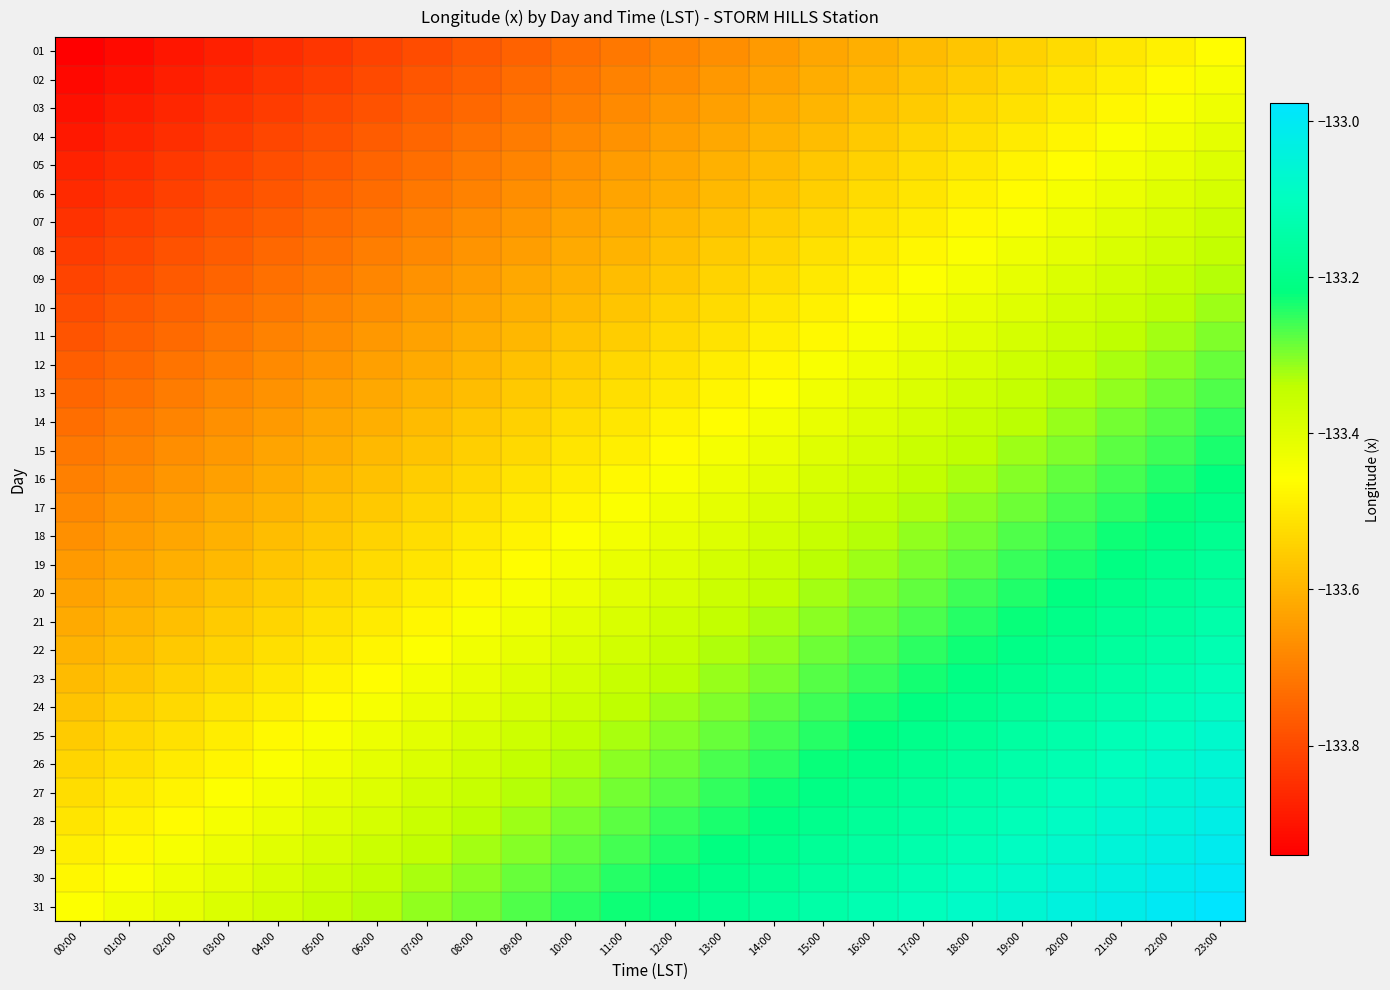

Reading left to right, what are all the values shown in this chart?

01: 00:00=-133.9	01:00=-133.9	02:00=-133.9	03:00=-133.9	04:00=-133.9	05:00=-133.8	06:00=-133.8	07:00=-133.8	08:00=-133.8	09:00=-133.8	10:00=-133.7	11:00=-133.7	12:00=-133.7	13:00=-133.7	14:00=-133.6	15:00=-133.6	16:00=-133.6	17:00=-133.6	18:00=-133.6	19:00=-133.5	20:00=-133.5	21:00=-133.5	22:00=-133.5	23:00=-133.5
02: 00:00=-133.9	01:00=-133.9	02:00=-133.9	03:00=-133.9	04:00=-133.8	05:00=-133.8	06:00=-133.8	07:00=-133.8	08:00=-133.8	09:00=-133.7	10:00=-133.7	11:00=-133.7	12:00=-133.7	13:00=-133.7	14:00=-133.6	15:00=-133.6	16:00=-133.6	17:00=-133.6	18:00=-133.5	19:00=-133.5	20:00=-133.5	21:00=-133.5	22:00=-133.5	23:00=-133.4
03: 00:00=-133.9	01:00=-133.9	02:00=-133.9	03:00=-133.8	04:00=-133.8	05:00=-133.8	06:00=-133.8	07:00=-133.8	08:00=-133.7	09:00=-133.7	10:00=-133.7	11:00=-133.7	12:00=-133.7	13:00=-133.6	14:00=-133.6	15:00=-133.6	16:00=-133.6	17:00=-133.6	18:00=-133.5	19:00=-133.5	20:00=-133.5	21:00=-133.5	22:00=-133.4	23:00=-133.4
04: 00:00=-133.9	01:00=-133.9	02:00=-133.8	03:00=-133.8	04:00=-133.8	05:00=-133.8	06:00=-133.8	07:00=-133.7	08:00=-133.7	09:00=-133.7	10:00=-133.7	11:00=-133.7	12:00=-133.6	13:00=-133.6	14:00=-133.6	15:00=-133.6	16:00=-133.6	17:00=-133.5	18:00=-133.5	19:00=-133.5	20:00=-133.5	21:00=-133.5	22:00=-133.4	23:00=-133.4
05: 00:00=-133.9	01:00=-133.9	02:00=-133.8	03:00=-133.8	04:00=-133.8	05:00=-133.8	06:00=-133.8	07:00=-133.7	08:00=-133.7	09:00=-133.7	10:00=-133.7	11:00=-133.6	12:00=-133.6	13:00=-133.6	14:00=-133.6	15:00=-133.6	16:00=-133.5	17:00=-133.5	18:00=-133.5	19:00=-133.5	20:00=-133.5	21:00=-133.4	22:00=-133.4	23:00=-133.4
06: 00:00=-133.9	01:00=-133.8	02:00=-133.8	03:00=-133.8	04:00=-133.8	05:00=-133.8	06:00=-133.7	07:00=-133.7	08:00=-133.7	09:00=-133.7	10:00=-133.7	11:00=-133.6	12:00=-133.6	13:00=-133.6	14:00=-133.6	15:00=-133.5	16:00=-133.5	17:00=-133.5	18:00=-133.5	19:00=-133.5	20:00=-133.4	21:00=-133.4	22:00=-133.4	23:00=-133.4
07: 00:00=-133.8	01:00=-133.8	02:00=-133.8	03:00=-133.8	04:00=-133.8	05:00=-133.7	06:00=-133.7	07:00=-133.7	08:00=-133.7	09:00=-133.7	10:00=-133.6	11:00=-133.6	12:00=-133.6	13:00=-133.6	14:00=-133.6	15:00=-133.5	16:00=-133.5	17:00=-133.5	18:00=-133.5	19:00=-133.4	20:00=-133.4	21:00=-133.4	22:00=-133.4	23:00=-133.4
08: 00:00=-133.8	01:00=-133.8	02:00=-133.8	03:00=-133.8	04:00=-133.7	05:00=-133.7	06:00=-133.7	07:00=-133.7	08:00=-133.7	09:00=-133.6	10:00=-133.6	11:00=-133.6	12:00=-133.6	13:00=-133.6	14:00=-133.5	15:00=-133.5	16:00=-133.5	17:00=-133.5	18:00=-133.5	19:00=-133.4	20:00=-133.4	21:00=-133.4	22:00=-133.4	23:00=-133.3
09: 00:00=-133.8	01:00=-133.8	02:00=-133.8	03:00=-133.7	04:00=-133.7	05:00=-133.7	06:00=-133.7	07:00=-133.7	08:00=-133.6	09:00=-133.6	10:00=-133.6	11:00=-133.6	12:00=-133.6	13:00=-133.5	14:00=-133.5	15:00=-133.5	16:00=-133.5	17:00=-133.5	18:00=-133.4	19:00=-133.4	20:00=-133.4	21:00=-133.4	22:00=-133.4	23:00=-133.3
10: 00:00=-133.8	01:00=-133.8	02:00=-133.8	03:00=-133.7	04:00=-133.7	05:00=-133.7	06:00=-133.7	07:00=-133.6	08:00=-133.6	09:00=-133.6	10:00=-133.6	11:00=-133.6	12:00=-133.5	13:00=-133.5	14:00=-133.5	15:00=-133.5	16:00=-133.5	17:00=-133.4	18:00=-133.4	19:00=-133.4	20:00=-133.4	21:00=-133.4	22:00=-133.3	23:00=-133.3
11: 00:00=-133.8	01:00=-133.8	02:00=-133.7	03:00=-133.7	04:00=-133.7	05:00=-133.7	06:00=-133.7	07:00=-133.6	08:00=-133.6	09:00=-133.6	10:00=-133.6	11:00=-133.5	12:00=-133.5	13:00=-133.5	14:00=-133.5	15:00=-133.5	16:00=-133.4	17:00=-133.4	18:00=-133.4	19:00=-133.4	20:00=-133.4	21:00=-133.3	22:00=-133.3	23:00=-133.3
12: 00:00=-133.8	01:00=-133.7	02:00=-133.7	03:00=-133.7	04:00=-133.7	05:00=-133.7	06:00=-133.6	07:00=-133.6	08:00=-133.6	09:00=-133.6	10:00=-133.6	11:00=-133.5	12:00=-133.5	13:00=-133.5	14:00=-133.5	15:00=-133.5	16:00=-133.4	17:00=-133.4	18:00=-133.4	19:00=-133.4	20:00=-133.3	21:00=-133.3	22:00=-133.3	23:00=-133.3
13: 00:00=-133.7	01:00=-133.7	02:00=-133.7	03:00=-133.7	04:00=-133.7	05:00=-133.6	06:00=-133.6	07:00=-133.6	08:00=-133.6	09:00=-133.6	10:00=-133.5	11:00=-133.5	12:00=-133.5	13:00=-133.5	14:00=-133.5	15:00=-133.4	16:00=-133.4	17:00=-133.4	18:00=-133.4	19:00=-133.4	20:00=-133.3	21:00=-133.3	22:00=-133.3	23:00=-133.3
14: 00:00=-133.7	01:00=-133.7	02:00=-133.7	03:00=-133.7	04:00=-133.6	05:00=-133.6	06:00=-133.6	07:00=-133.6	08:00=-133.6	09:00=-133.5	10:00=-133.5	11:00=-133.5	12:00=-133.5	13:00=-133.5	14:00=-133.4	15:00=-133.4	16:00=-133.4	17:00=-133.4	18:00=-133.4	19:00=-133.3	20:00=-133.3	21:00=-133.3	22:00=-133.3	23:00=-133.3
15: 00:00=-133.7	01:00=-133.7	02:00=-133.7	03:00=-133.7	04:00=-133.6	05:00=-133.6	06:00=-133.6	07:00=-133.6	08:00=-133.5	09:00=-133.5	10:00=-133.5	11:00=-133.5	12:00=-133.5	13:00=-133.4	14:00=-133.4	15:00=-133.4	16:00=-133.4	17:00=-133.4	18:00=-133.3	19:00=-133.3	20:00=-133.3	21:00=-133.3	22:00=-133.3	23:00=-133.2
16: 00:00=-133.7	01:00=-133.7	02:00=-133.7	03:00=-133.6	04:00=-133.6	05:00=-133.6	06:00=-133.6	07:00=-133.6	08:00=-133.5	09:00=-133.5	10:00=-133.5	11:00=-133.5	12:00=-133.4	13:00=-133.4	14:00=-133.4	15:00=-133.4	16:00=-133.4	17:00=-133.3	18:00=-133.3	19:00=-133.3	20:00=-133.3	21:00=-133.3	22:00=-133.2	23:00=-133.2
17: 00:00=-133.7	01:00=-133.7	02:00=-133.6	03:00=-133.6	04:00=-133.6	05:00=-133.6	06:00=-133.6	07:00=-133.5	08:00=-133.5	09:00=-133.5	10:00=-133.5	11:00=-133.5	12:00=-133.4	13:00=-133.4	14:00=-133.4	15:00=-133.4	16:00=-133.3	17:00=-133.3	18:00=-133.3	19:00=-133.3	20:00=-133.3	21:00=-133.2	22:00=-133.2	23:00=-133.2
18: 00:00=-133.7	01:00=-133.6	02:00=-133.6	03:00=-133.6	04:00=-133.6	05:00=-133.6	06:00=-133.5	07:00=-133.5	08:00=-133.5	09:00=-133.5	10:00=-133.5	11:00=-133.4	12:00=-133.4	13:00=-133.4	14:00=-133.4	15:00=-133.4	16:00=-133.3	17:00=-133.3	18:00=-133.3	19:00=-133.3	20:00=-133.2	21:00=-133.2	22:00=-133.2	23:00=-133.2
19: 00:00=-133.6	01:00=-133.6	02:00=-133.6	03:00=-133.6	04:00=-133.6	05:00=-133.5	06:00=-133.5	07:00=-133.5	08:00=-133.5	09:00=-133.5	10:00=-133.4	11:00=-133.4	12:00=-133.4	13:00=-133.4	14:00=-133.4	15:00=-133.3	16:00=-133.3	17:00=-133.3	18:00=-133.3	19:00=-133.3	20:00=-133.2	21:00=-133.2	22:00=-133.2	23:00=-133.2
20: 00:00=-133.6	01:00=-133.6	02:00=-133.6	03:00=-133.6	04:00=-133.6	05:00=-133.5	06:00=-133.5	07:00=-133.5	08:00=-133.5	09:00=-133.4	10:00=-133.4	11:00=-133.4	12:00=-133.4	13:00=-133.4	14:00=-133.3	15:00=-133.3	16:00=-133.3	17:00=-133.3	18:00=-133.3	19:00=-133.2	20:00=-133.2	21:00=-133.2	22:00=-133.2	23:00=-133.2
21: 00:00=-133.6	01:00=-133.6	02:00=-133.6	03:00=-133.6	04:00=-133.5	05:00=-133.5	06:00=-133.5	07:00=-133.5	08:00=-133.5	09:00=-133.4	10:00=-133.4	11:00=-133.4	12:00=-133.4	13:00=-133.3	14:00=-133.3	15:00=-133.3	16:00=-133.3	17:00=-133.3	18:00=-133.2	19:00=-133.2	20:00=-133.2	21:00=-133.2	22:00=-133.2	23:00=-133.1
22: 00:00=-133.6	01:00=-133.6	02:00=-133.6	03:00=-133.5	04:00=-133.5	05:00=-133.5	06:00=-133.5	07:00=-133.5	08:00=-133.4	09:00=-133.4	10:00=-133.4	11:00=-133.4	12:00=-133.4	13:00=-133.3	14:00=-133.3	15:00=-133.3	16:00=-133.3	17:00=-133.2	18:00=-133.2	19:00=-133.2	20:00=-133.2	21:00=-133.2	22:00=-133.1	23:00=-133.1
23: 00:00=-133.6	01:00=-133.6	02:00=-133.5	03:00=-133.5	04:00=-133.5	05:00=-133.5	06:00=-133.5	07:00=-133.4	08:00=-133.4	09:00=-133.4	10:00=-133.4	11:00=-133.4	12:00=-133.3	13:00=-133.3	14:00=-133.3	15:00=-133.3	16:00=-133.3	17:00=-133.2	18:00=-133.2	19:00=-133.2	20:00=-133.2	21:00=-133.1	22:00=-133.1	23:00=-133.1
24: 00:00=-133.6	01:00=-133.5	02:00=-133.5	03:00=-133.5	04:00=-133.5	05:00=-133.5	06:00=-133.4	07:00=-133.4	08:00=-133.4	09:00=-133.4	10:00=-133.4	11:00=-133.3	12:00=-133.3	13:00=-133.3	14:00=-133.3	15:00=-133.3	16:00=-133.2	17:00=-133.2	18:00=-133.2	19:00=-133.2	20:00=-133.2	21:00=-133.1	22:00=-133.1	23:00=-133.1
25: 00:00=-133.6	01:00=-133.5	02:00=-133.5	03:00=-133.5	04:00=-133.5	05:00=-133.4	06:00=-133.4	07:00=-133.4	08:00=-133.4	09:00=-133.4	10:00=-133.3	11:00=-133.3	12:00=-133.3	13:00=-133.3	14:00=-133.3	15:00=-133.2	16:00=-133.2	17:00=-133.2	18:00=-133.2	19:00=-133.2	20:00=-133.1	21:00=-133.1	22:00=-133.1	23:00=-133.1
26: 00:00=-133.5	01:00=-133.5	02:00=-133.5	03:00=-133.5	04:00=-133.5	05:00=-133.4	06:00=-133.4	07:00=-133.4	08:00=-133.4	09:00=-133.3	10:00=-133.3	11:00=-133.3	12:00=-133.3	13:00=-133.3	14:00=-133.2	15:00=-133.2	16:00=-133.2	17:00=-133.2	18:00=-133.2	19:00=-133.1	20:00=-133.1	21:00=-133.1	22:00=-133.1	23:00=-133.1
27: 00:00=-133.5	01:00=-133.5	02:00=-133.5	03:00=-133.5	04:00=-133.4	05:00=-133.4	06:00=-133.4	07:00=-133.4	08:00=-133.4	09:00=-133.3	10:00=-133.3	11:00=-133.3	12:00=-133.3	13:00=-133.2	14:00=-133.2	15:00=-133.2	16:00=-133.2	17:00=-133.2	18:00=-133.1	19:00=-133.1	20:00=-133.1	21:00=-133.1	22:00=-133.1	23:00=-133.0
28: 00:00=-133.5	01:00=-133.5	02:00=-133.5	03:00=-133.4	04:00=-133.4	05:00=-133.4	06:00=-133.4	07:00=-133.4	08:00=-133.3	09:00=-133.3	10:00=-133.3	11:00=-133.3	12:00=-133.3	13:00=-133.2	14:00=-133.2	15:00=-133.2	16:00=-133.2	17:00=-133.2	18:00=-133.1	19:00=-133.1	20:00=-133.1	21:00=-133.1	22:00=-133.0	23:00=-133.0
29: 00:00=-133.5	01:00=-133.5	02:00=-133.4	03:00=-133.4	04:00=-133.4	05:00=-133.4	06:00=-133.4	07:00=-133.3	08:00=-133.3	09:00=-133.3	10:00=-133.3	11:00=-133.3	12:00=-133.2	13:00=-133.2	14:00=-133.2	15:00=-133.2	16:00=-133.2	17:00=-133.1	18:00=-133.1	19:00=-133.1	20:00=-133.1	21:00=-133.1	22:00=-133.0	23:00=-133.0
30: 00:00=-133.5	01:00=-133.5	02:00=-133.4	03:00=-133.4	04:00=-133.4	05:00=-133.4	06:00=-133.3	07:00=-133.3	08:00=-133.3	09:00=-133.3	10:00=-133.3	11:00=-133.2	12:00=-133.2	13:00=-133.2	14:00=-133.2	15:00=-133.2	16:00=-133.1	17:00=-133.1	18:00=-133.1	19:00=-133.1	20:00=-133.1	21:00=-133.0	22:00=-133.0	23:00=-133.0
31: 00:00=-133.5	01:00=-133.4	02:00=-133.4	03:00=-133.4	04:00=-133.4	05:00=-133.4	06:00=-133.3	07:00=-133.3	08:00=-133.3	09:00=-133.3	10:00=-133.2	11:00=-133.2	12:00=-133.2	13:00=-133.2	14:00=-133.2	15:00=-133.1	16:00=-133.1	17:00=-133.1	18:00=-133.1	19:00=-133.1	20:00=-133.0	21:00=-133.0	22:00=-133.0	23:00=-133.0